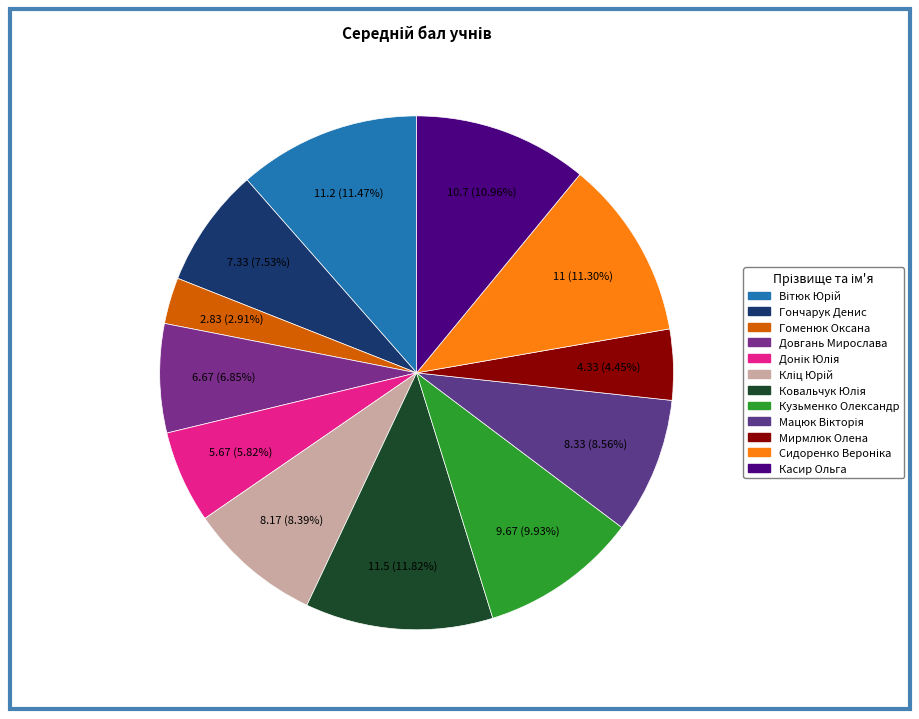

The Сидоренко Вероніка slice represents 11% of the pie. True or false?

True